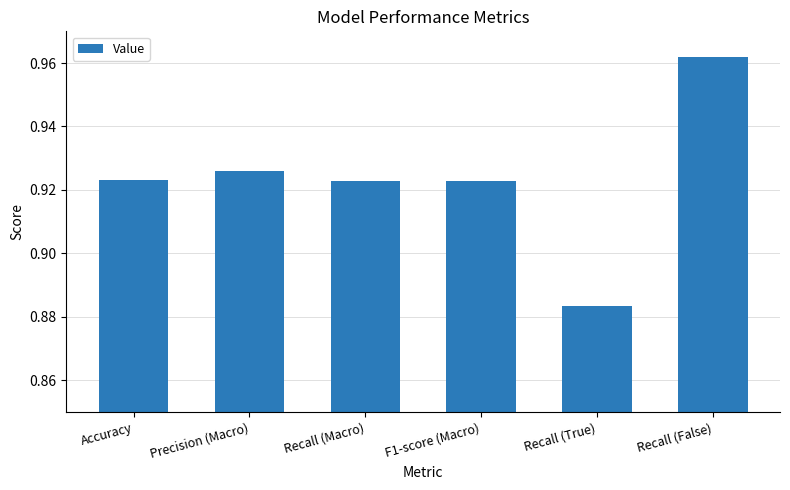

How many bars are there in total?

6